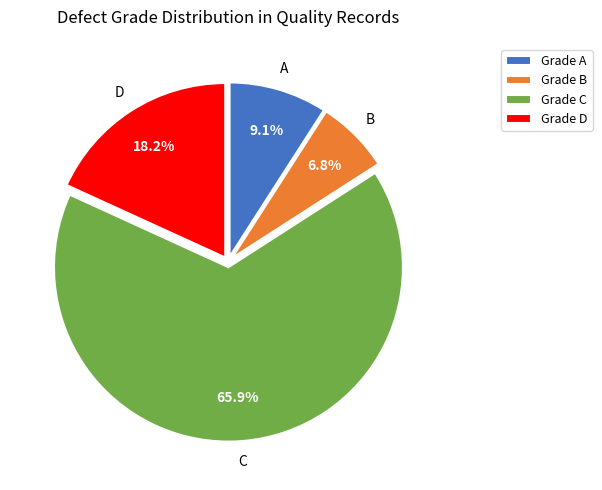

How many slices are in this pie chart?

4